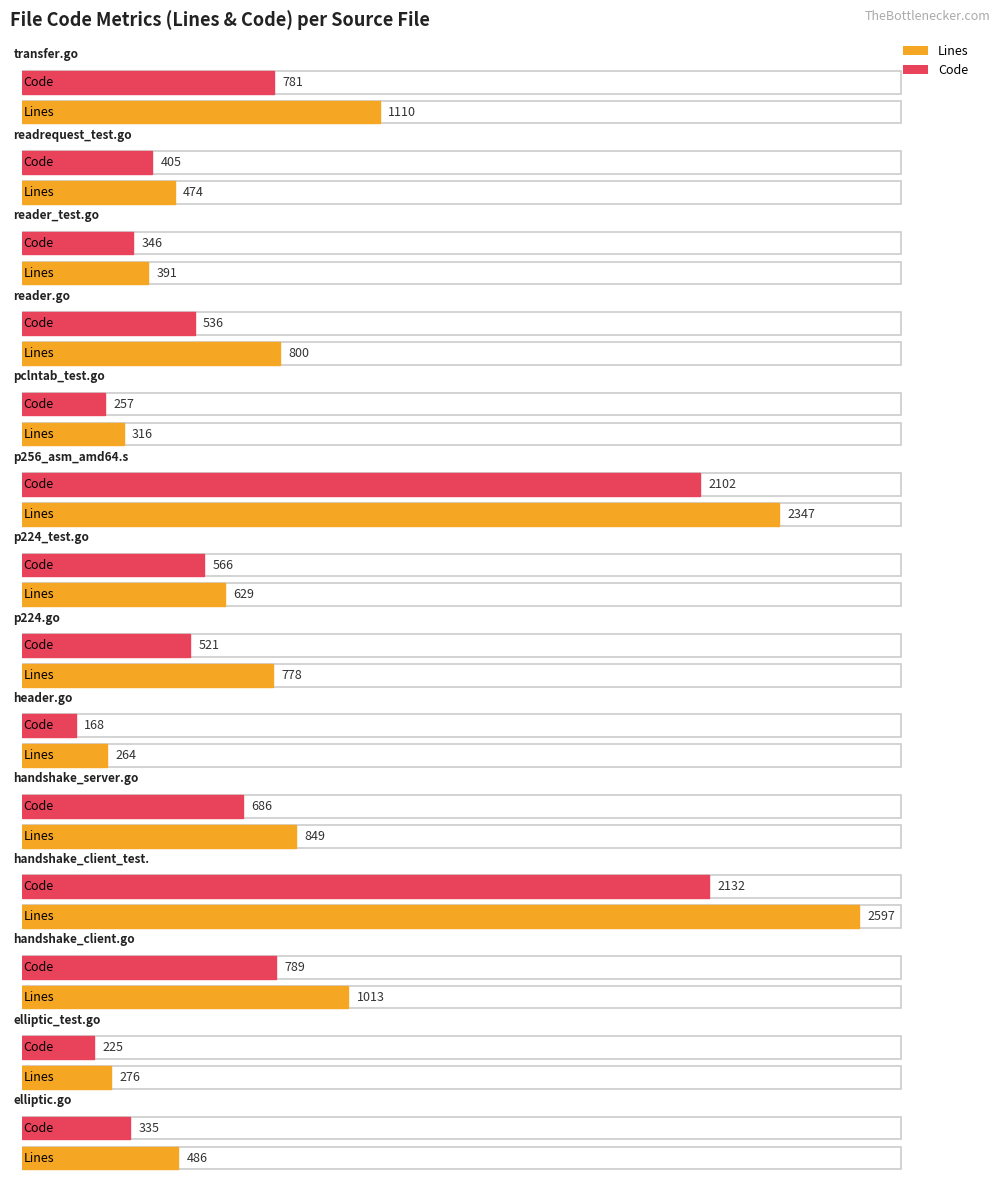

True or false: Blanks has a value of 123 at p256_asm_amd64.s.

False